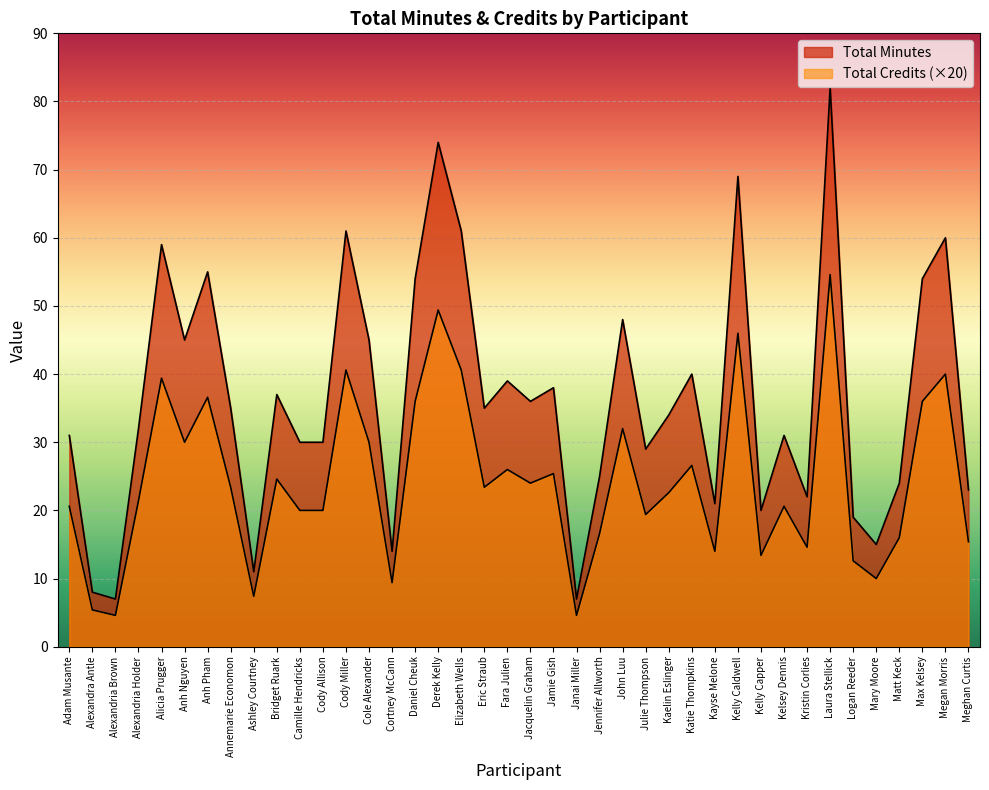

What is the value of the Total Minutes point at the 8th from the left?

35.0